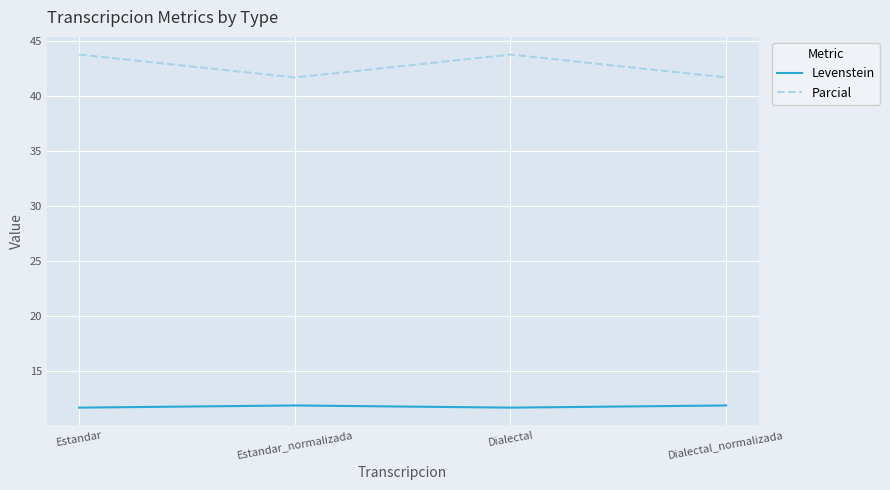

The Levenstein series shows 11.7 at Estandar. True or false?

True